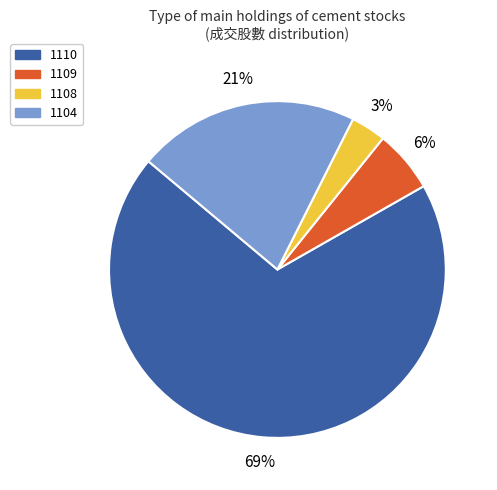

Which has a higher value, 1104 or 1108?

1104